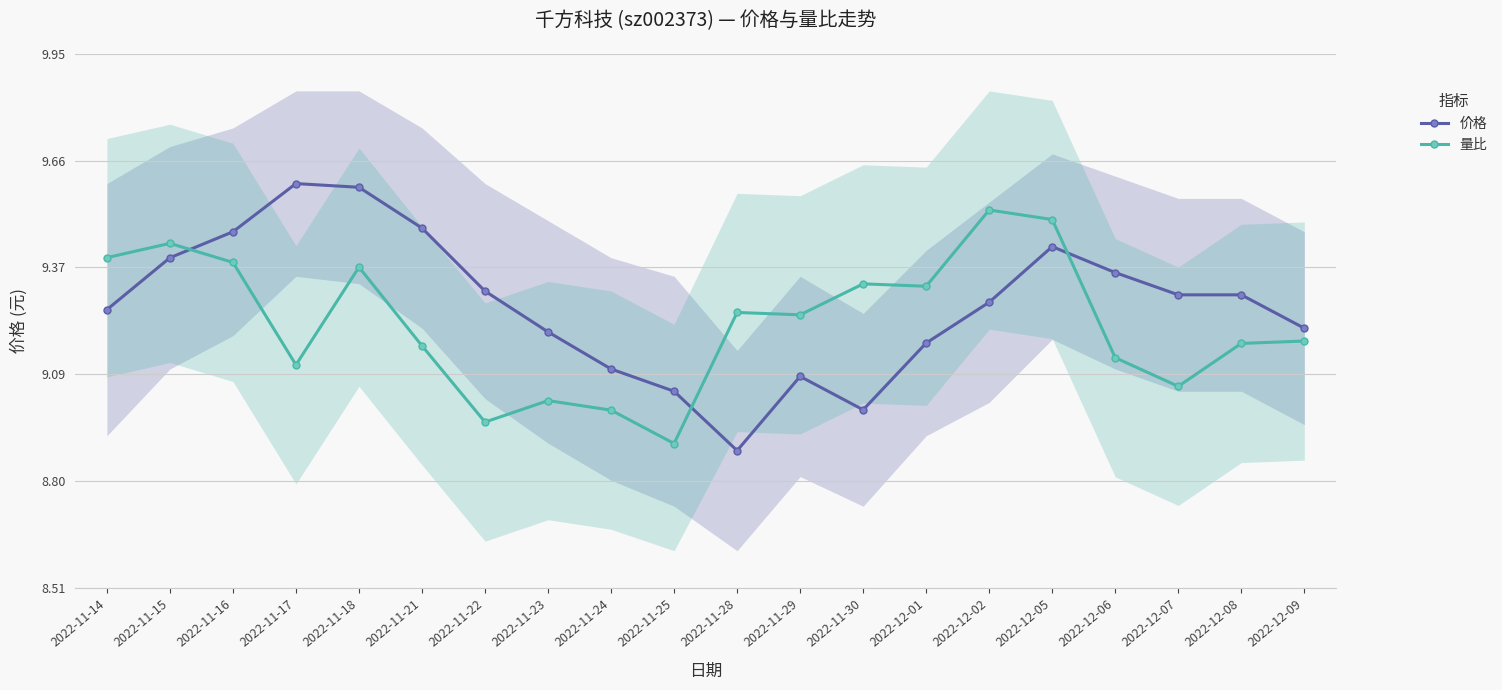

What is the greatest value displayed?

9.6